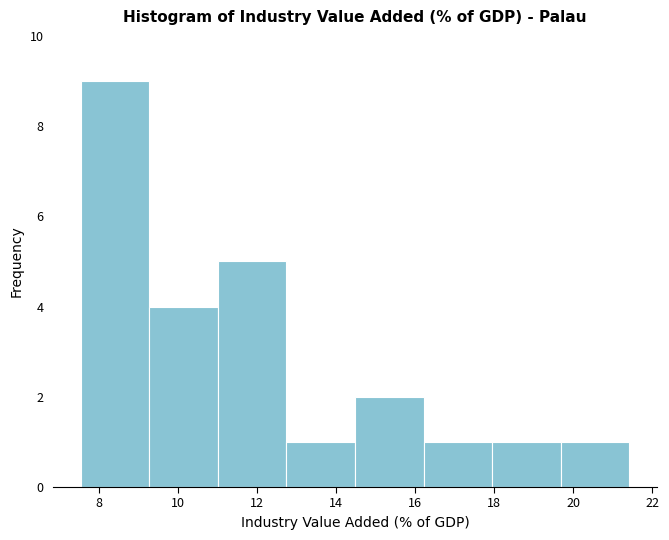

Which range on the x-axis has the tallest bar?

7.6 to 9.2